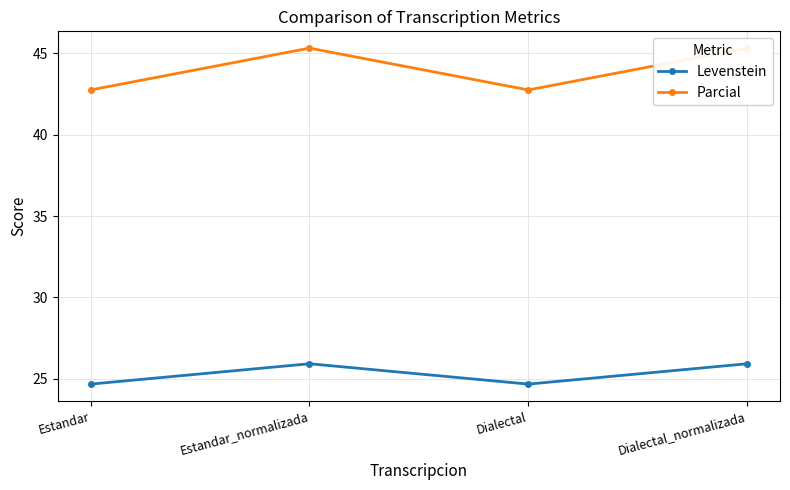

What is the minimum value shown in the chart?

24.7